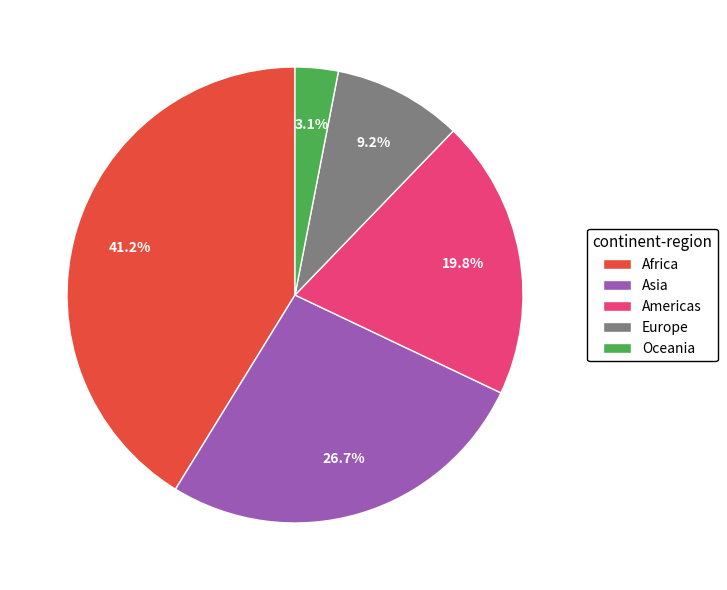

To the nearest percent, what is the combined percentage of Africa and Europe?

50%